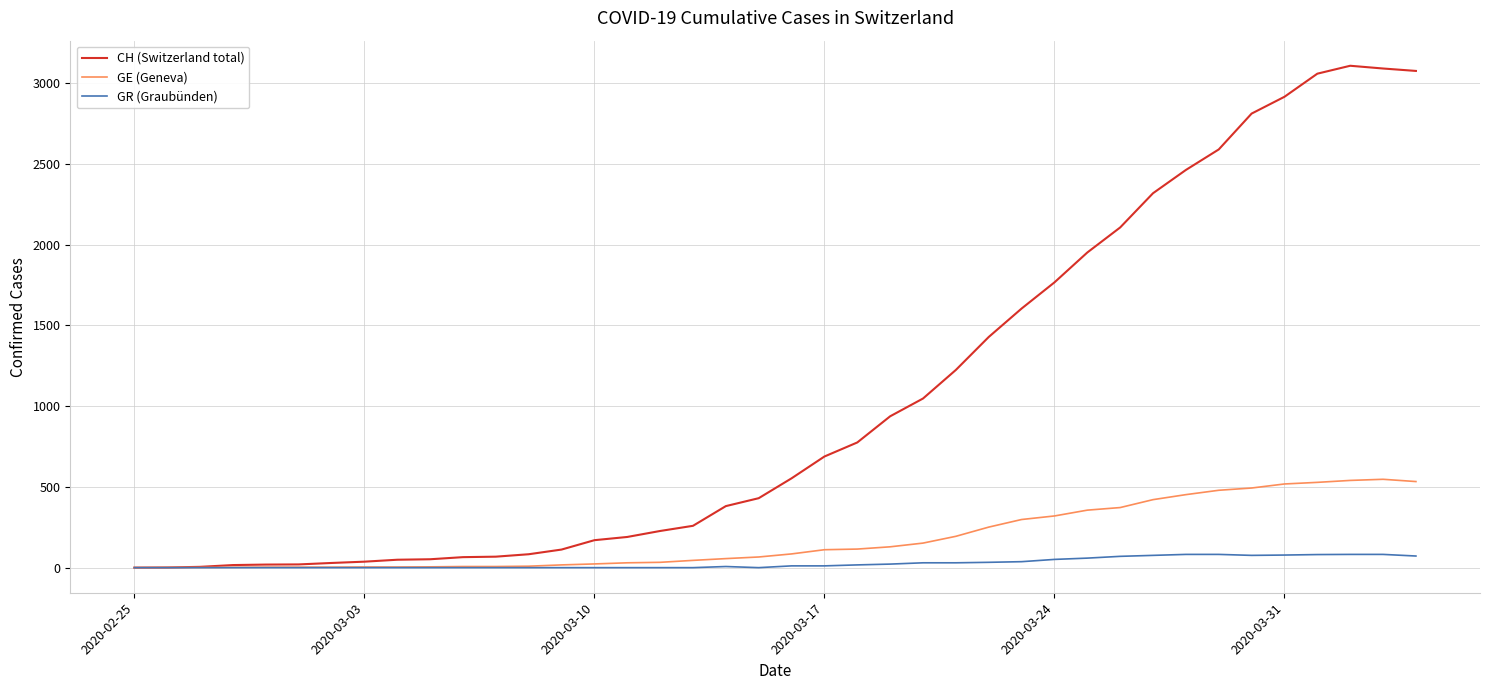

Rank the series by their average value, from highest to lowest.

CH (Switzerland total), GE (Geneva), GR (Graubünden)